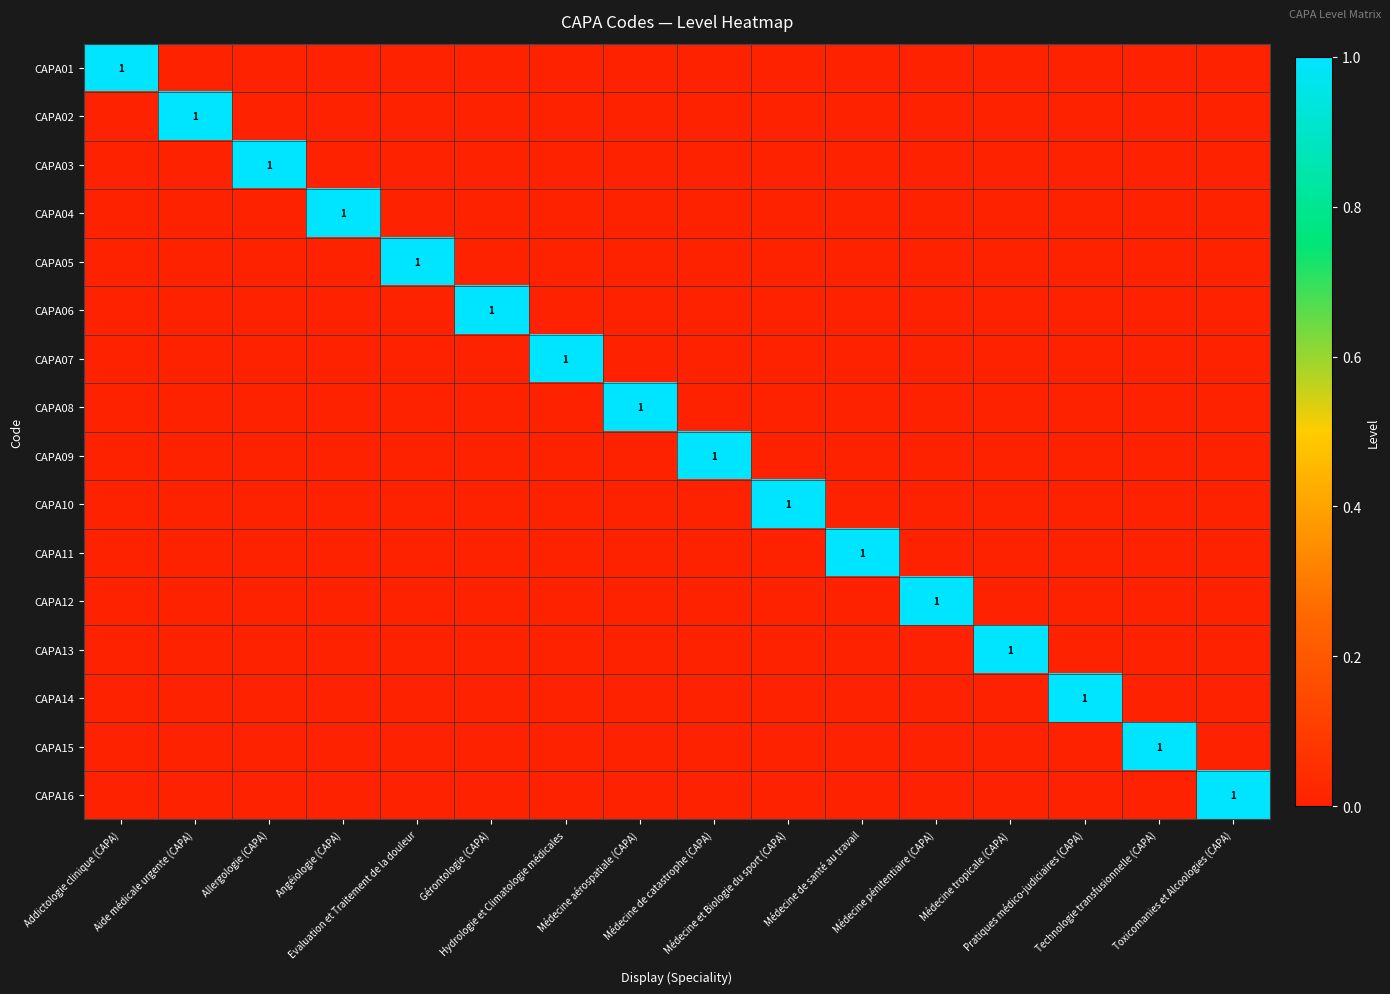

List the labels in order of CAPA15 value, smallest first.

Addictologie clinique (CAPA), Aide médicale urgente (CAPA), Allergologie (CAPA), Angéiologie (CAPA), Evaluation et Traitement de la douleur, Gérontologie (CAPA), Hydrologie et Climatologie médicales, Médecine aérospatiale (CAPA), Médecine de catastrophe (CAPA), Médecine et Biologie du sport (CAPA), Médecine de santé au travail, Médecine pénitentiaire (CAPA), Médecine tropicale (CAPA), Pratiques médico-judiciaires (CAPA), Toxicomanies et Alcoologies (CAPA), Technologie transfusionnelle (CAPA)